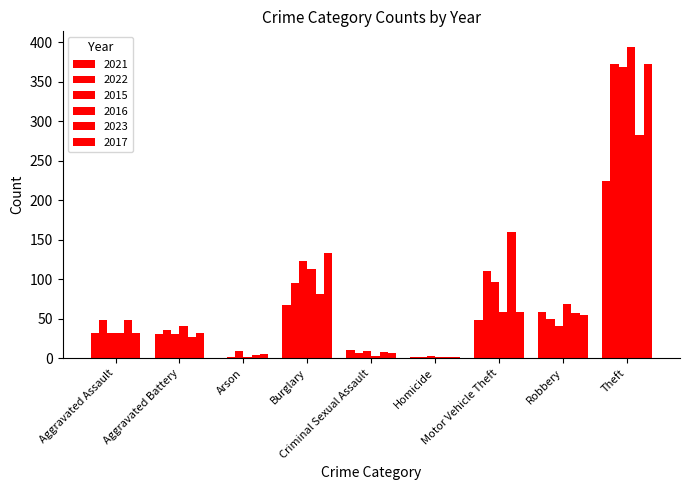

Are the bars grouped side by side (vs. stacked)?

Yes